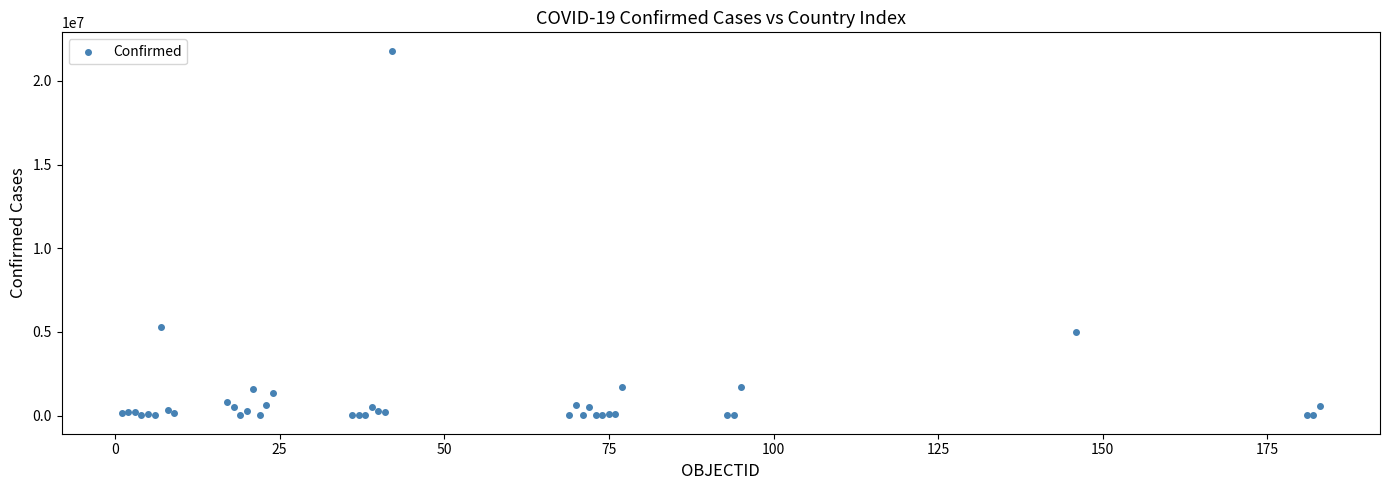

What Y value in the scatter plot is closest to 10906738?

5288807